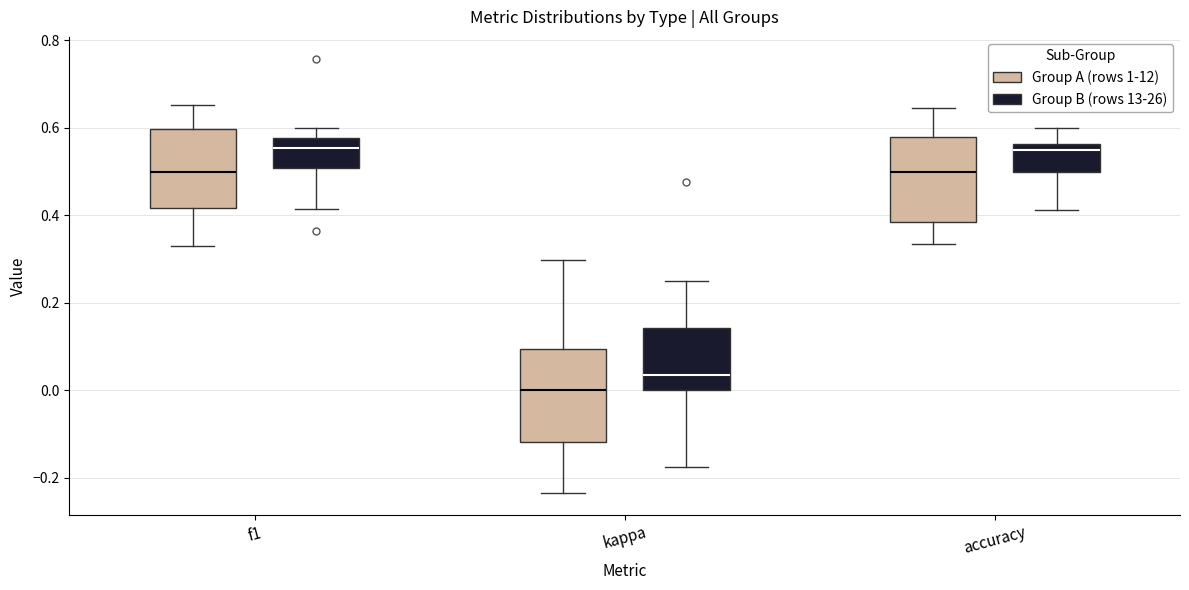

Reading left to right, read every box against the y-axis: the position of its median line, the range the box covers, and the ends of its whiskers. The values are not printed on the chart, so give them approximately, as read against the axis.

f1 (Group A (rows 1-12)): median 0.50, box 0.42 to 0.60, whiskers 0.34 to 0.66
f1 (Group B (rows 13-26)): median 0.56, box 0.50 to 0.58, whiskers 0.42 to 0.60
kappa (Group A (rows 1-12)): median 0.00, box -0.12 to 0.10, whiskers -0.24 to 0.30
kappa (Group B (rows 13-26)): median 0.04, box 0.00 to 0.14, whiskers -0.18 to 0.26
accuracy (Group A (rows 1-12)): median 0.50, box 0.38 to 0.58, whiskers 0.34 to 0.64
accuracy (Group B (rows 13-26)): median 0.56 (just below the box's upper edge), box 0.50 to 0.56, whiskers 0.42 to 0.60